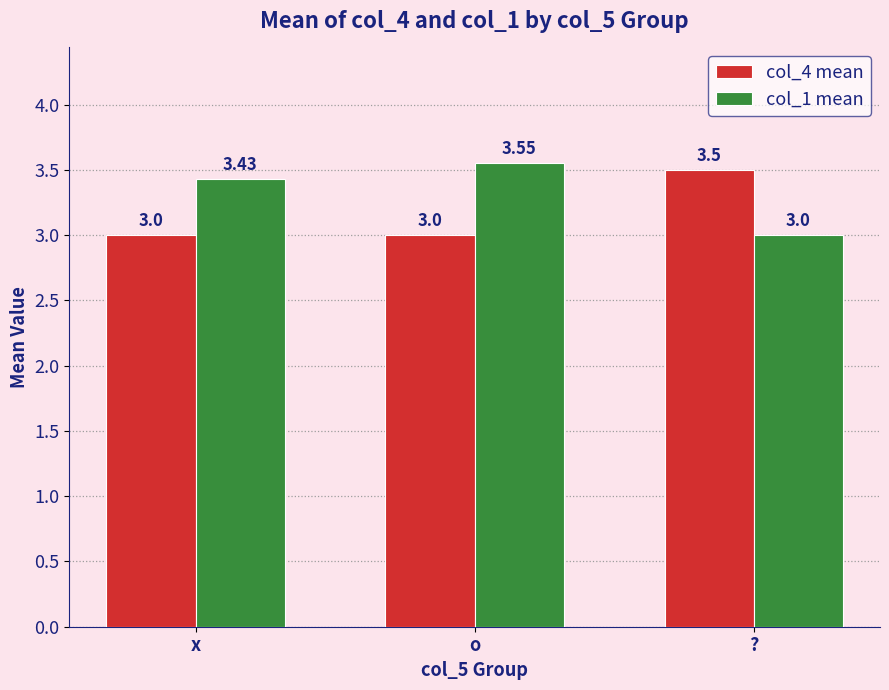

At how many categories does at least one series exceed 3?

3